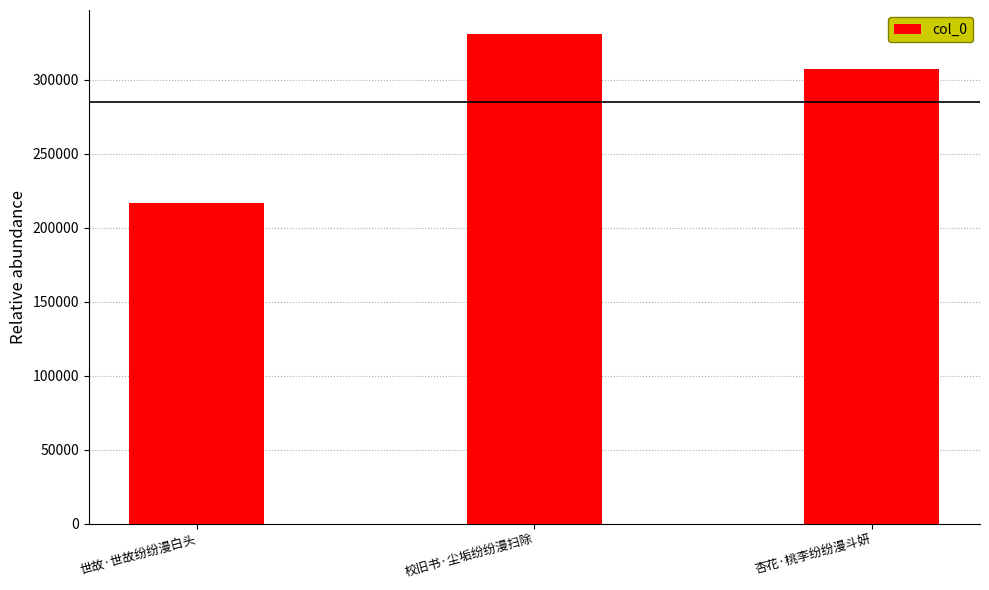

Reading left to right, what are all the values shown in this chart?

216364	330586	307491